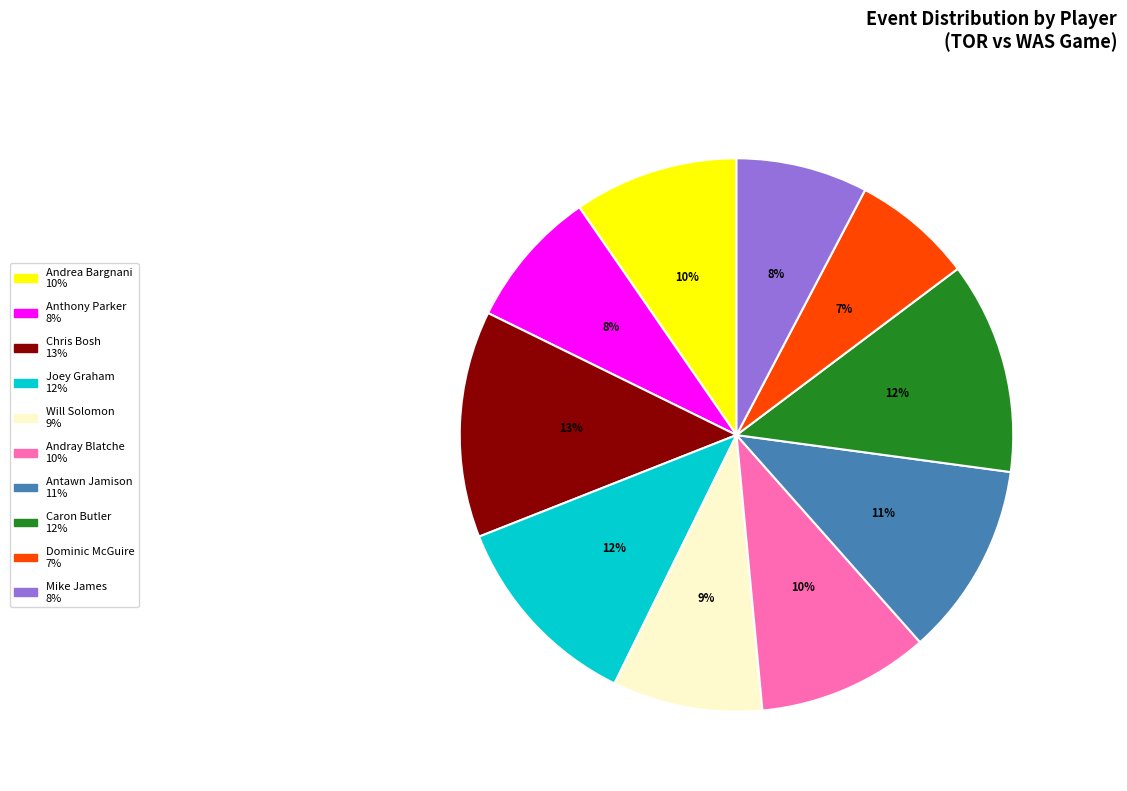

Combined, do Chris Bosh and Andrea Bargnani account for over 50%?

No